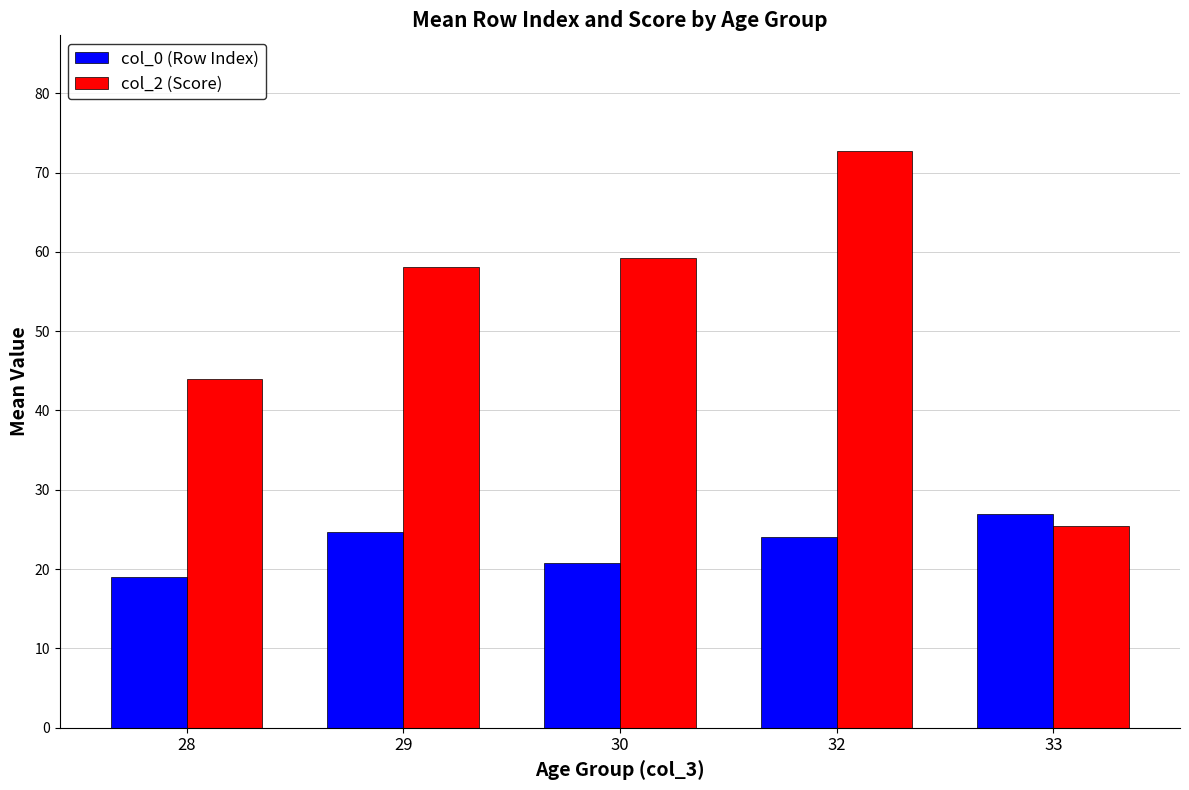

True or false: col_2 (Score) has a value of 25.5 at 33.

True